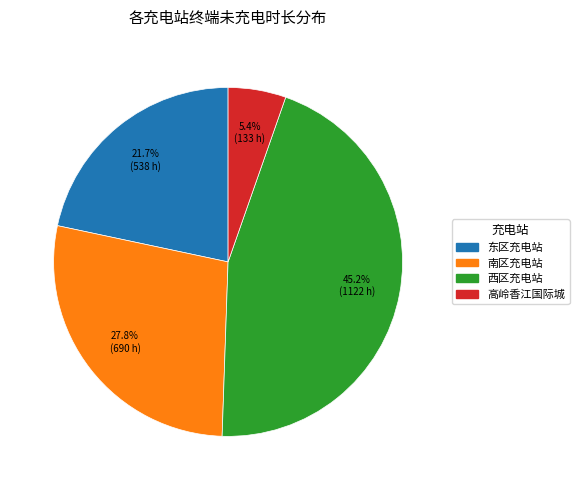

Does any single category account for the majority?

No